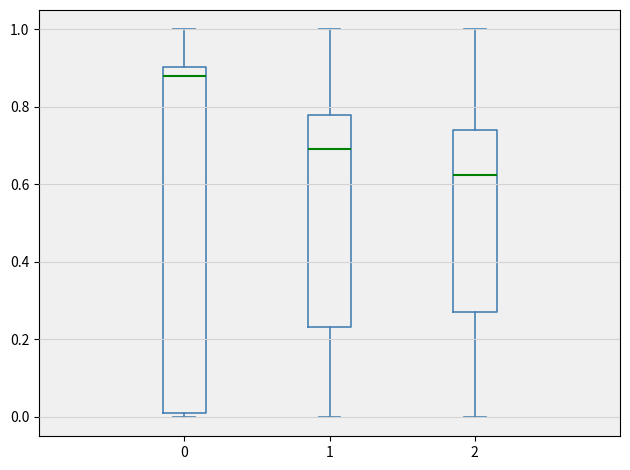

Reading left to right, read every box against the y-axis: the position of its median line, the range the box covers, and the ends of its whiskers. The values are not printed on the chart, so give them approximately, as read against the axis.

0: median 0.88, box 0.00 to 0.90, whiskers 0.00 (just below the box's lower edge) to 1.00
1: median 0.70, box 0.24 to 0.78, whiskers 0.00 to 1.00
2: median 0.62, box 0.26 to 0.74, whiskers 0.00 to 1.00